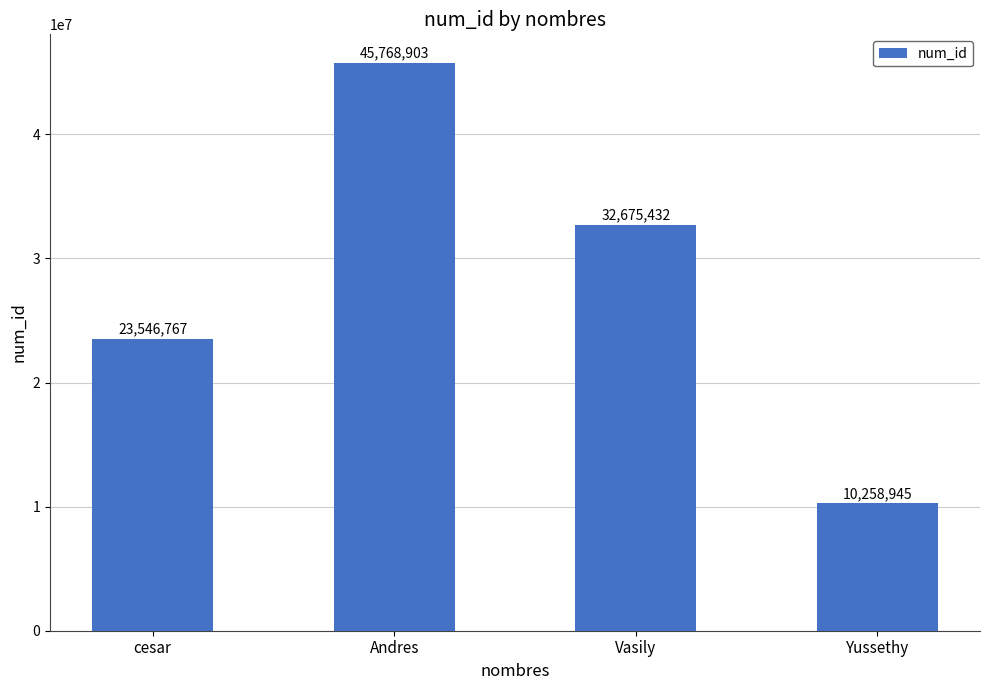

What is the smallest value displayed?

10258945